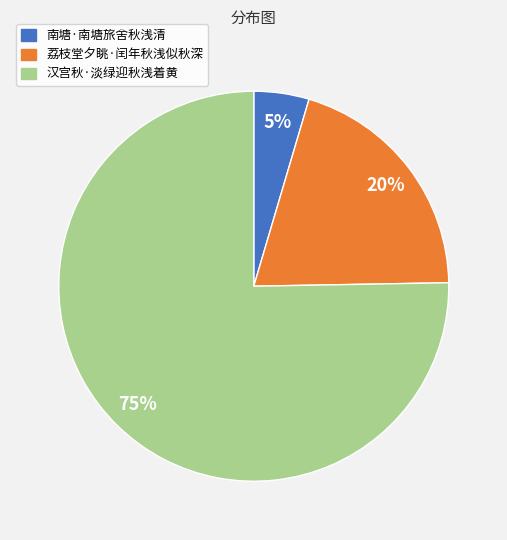

Which slice is the smallest?

南塘·南塘旅舍秋浅清